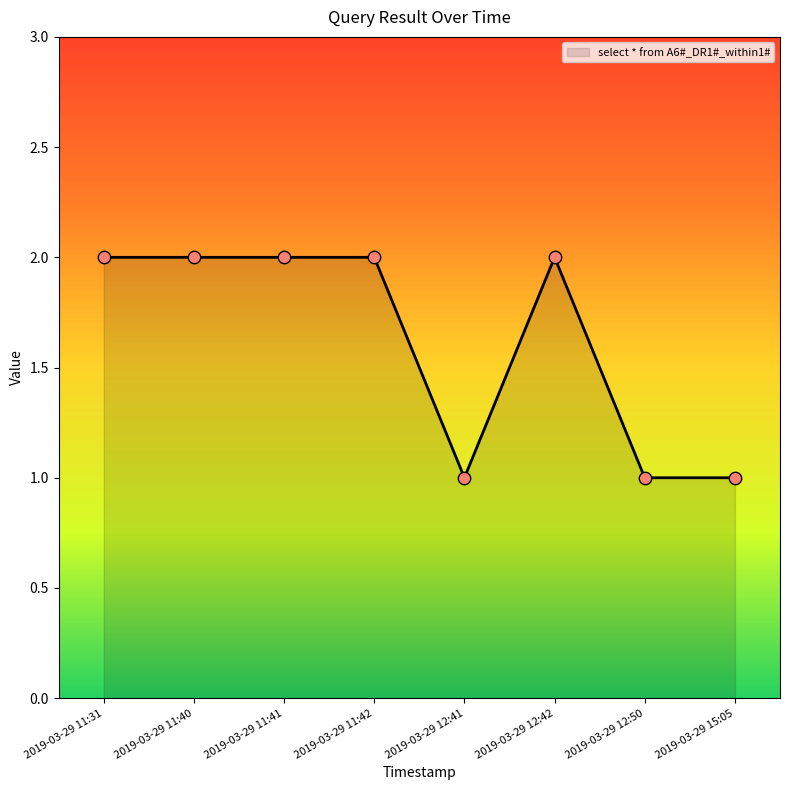

Approximately how many times larger is the value at 2019-03-29 11:31 compared to 2019-03-29 11:40?

1.0